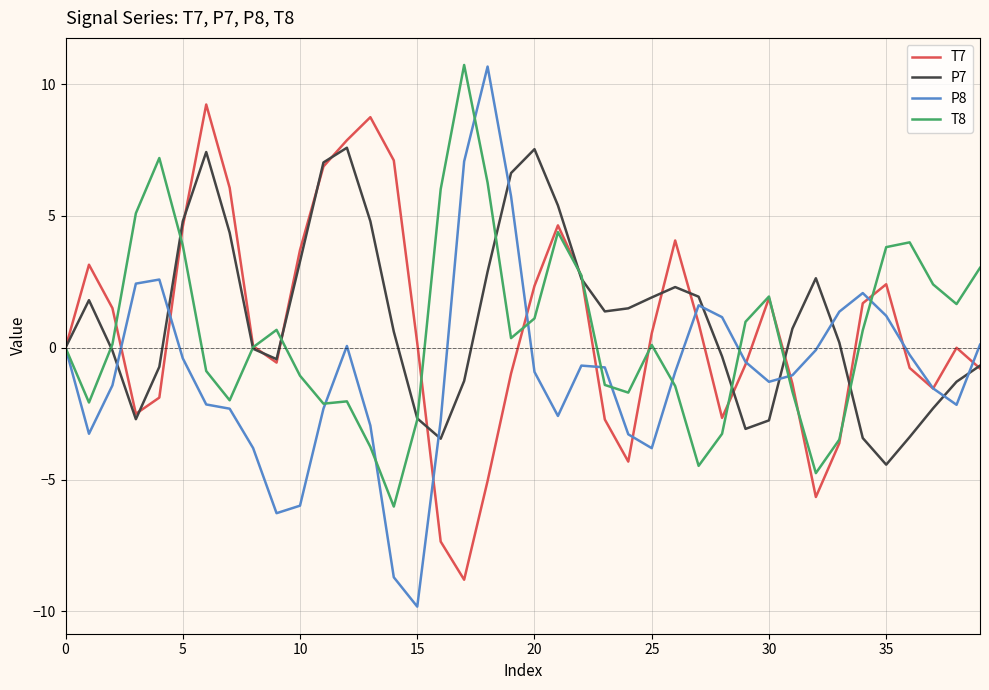

Which series has the largest range (max minus min)?

P8